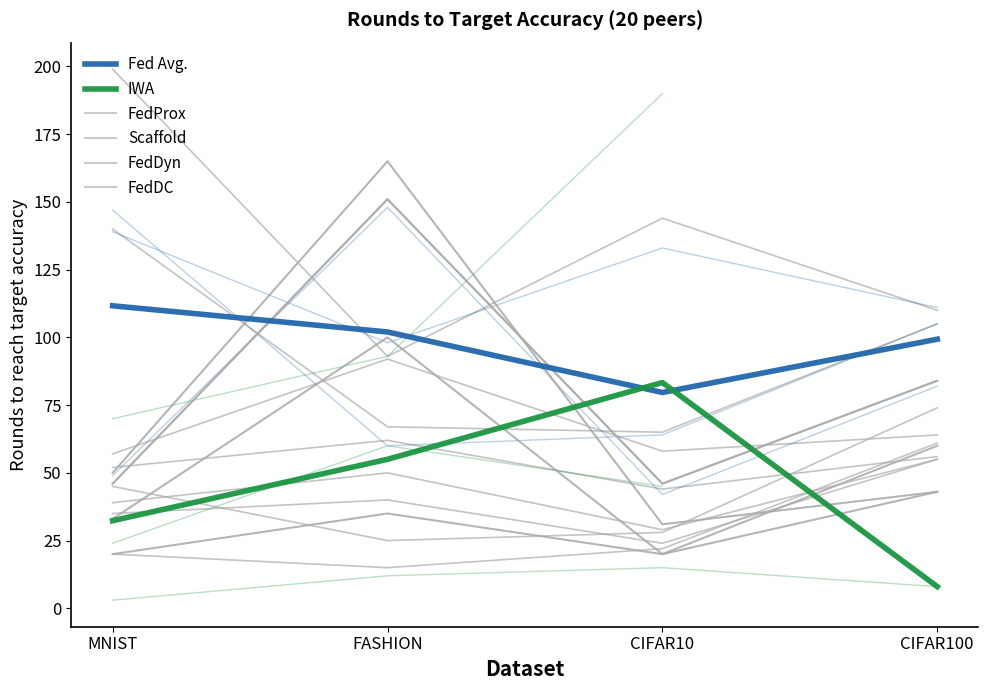

What is the label of the 2nd point from the left?

FASHION